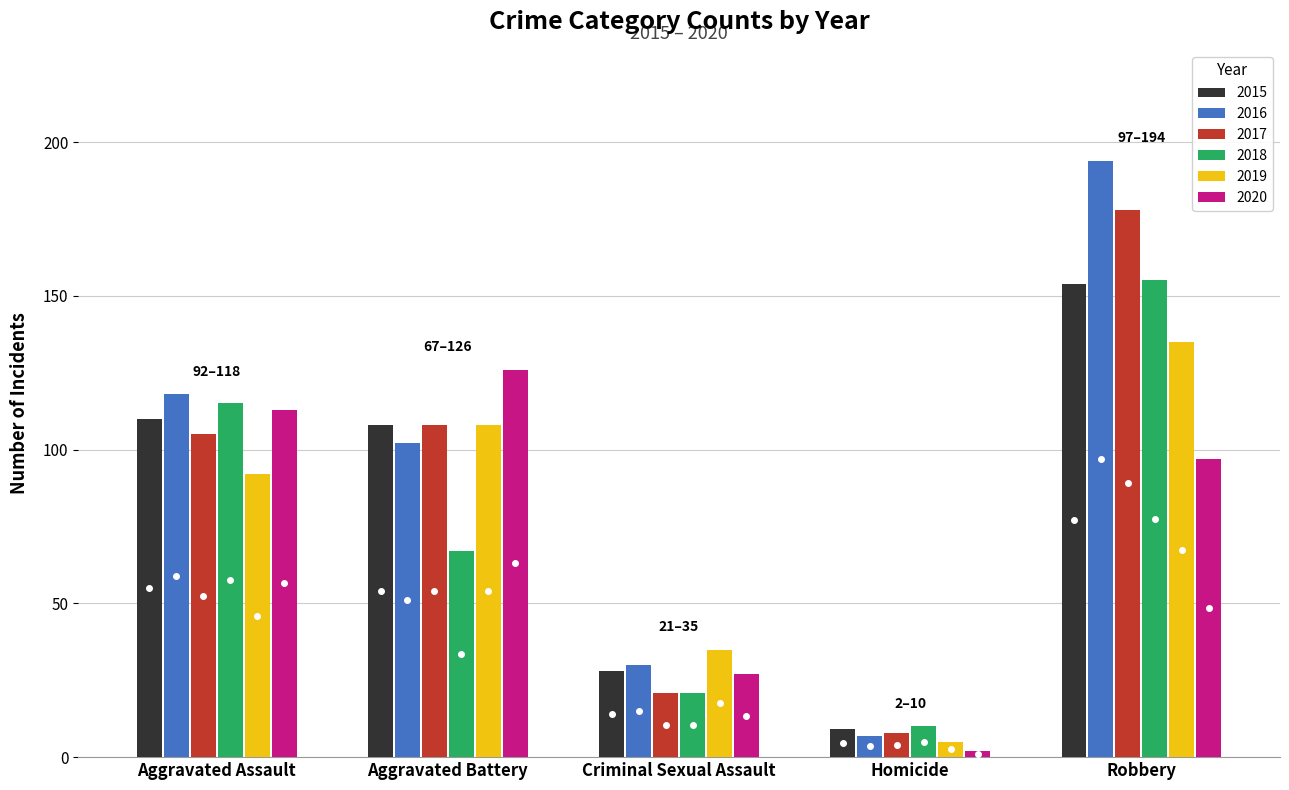

Which series has the largest total across all categories?

2016